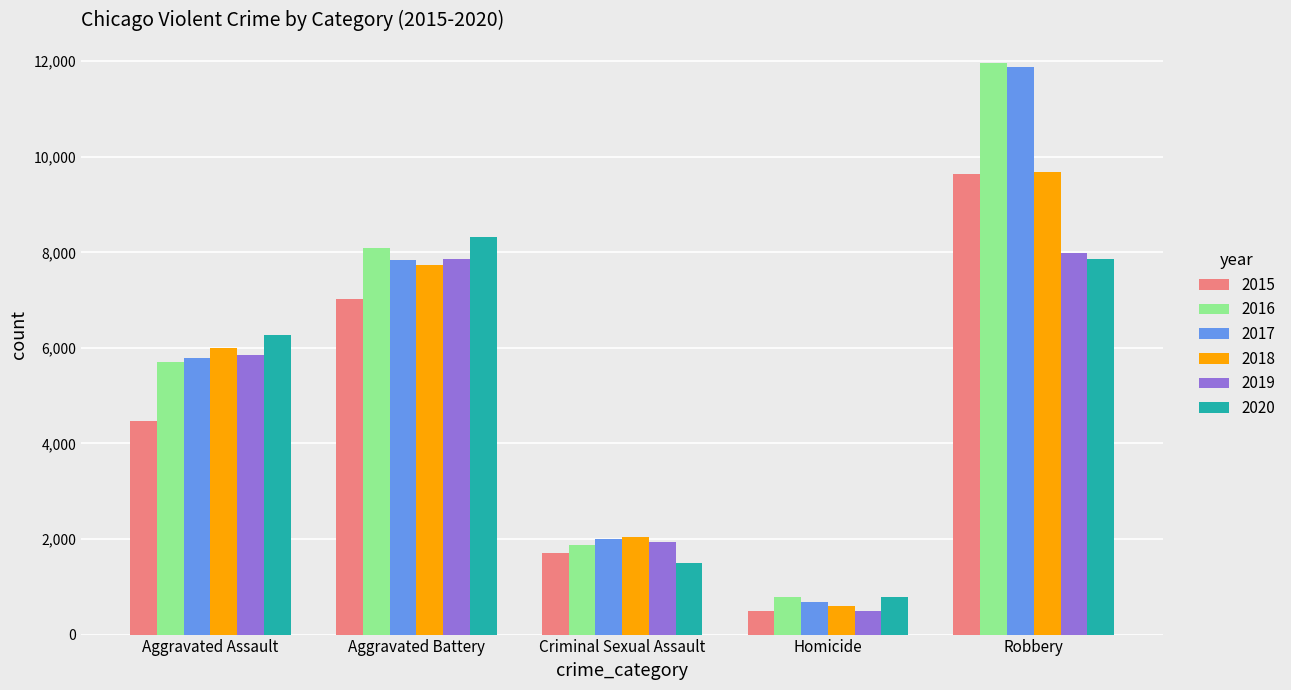

What is the value of the 2015 bar at the 4th from the left?

496